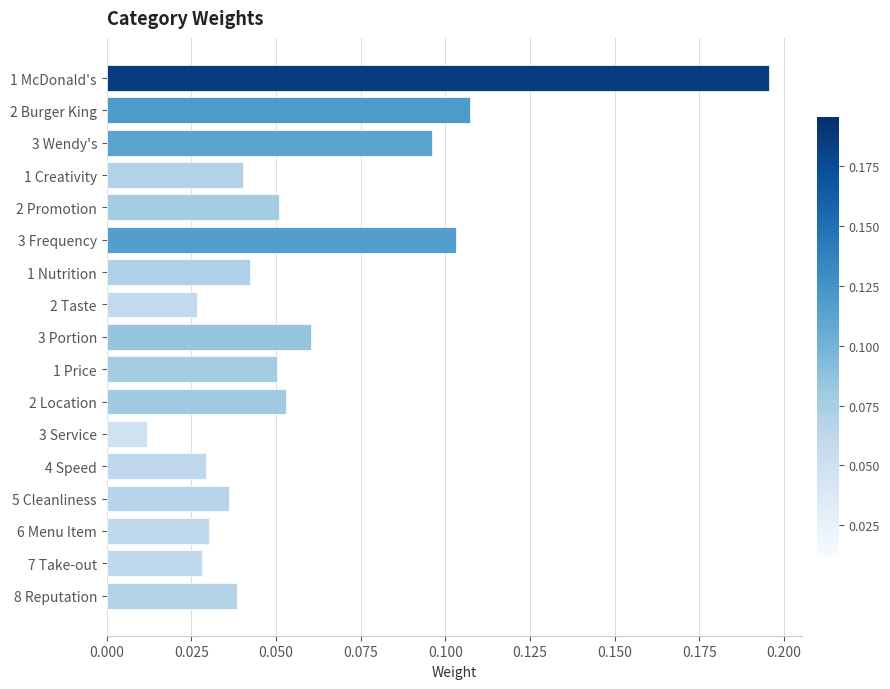

True or false: the data shows 0.0 at 1 Price.

False